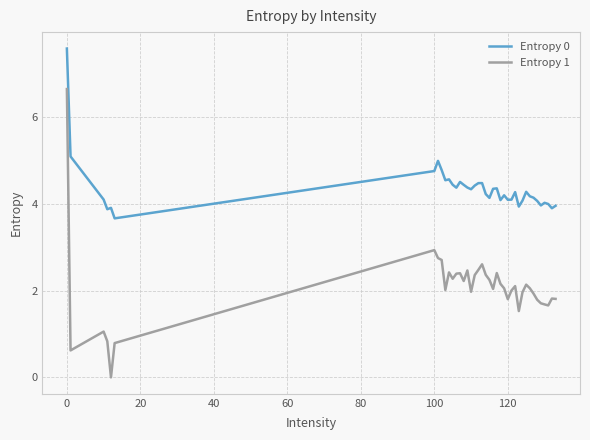

What is the maximum value shown in the chart?

7.6